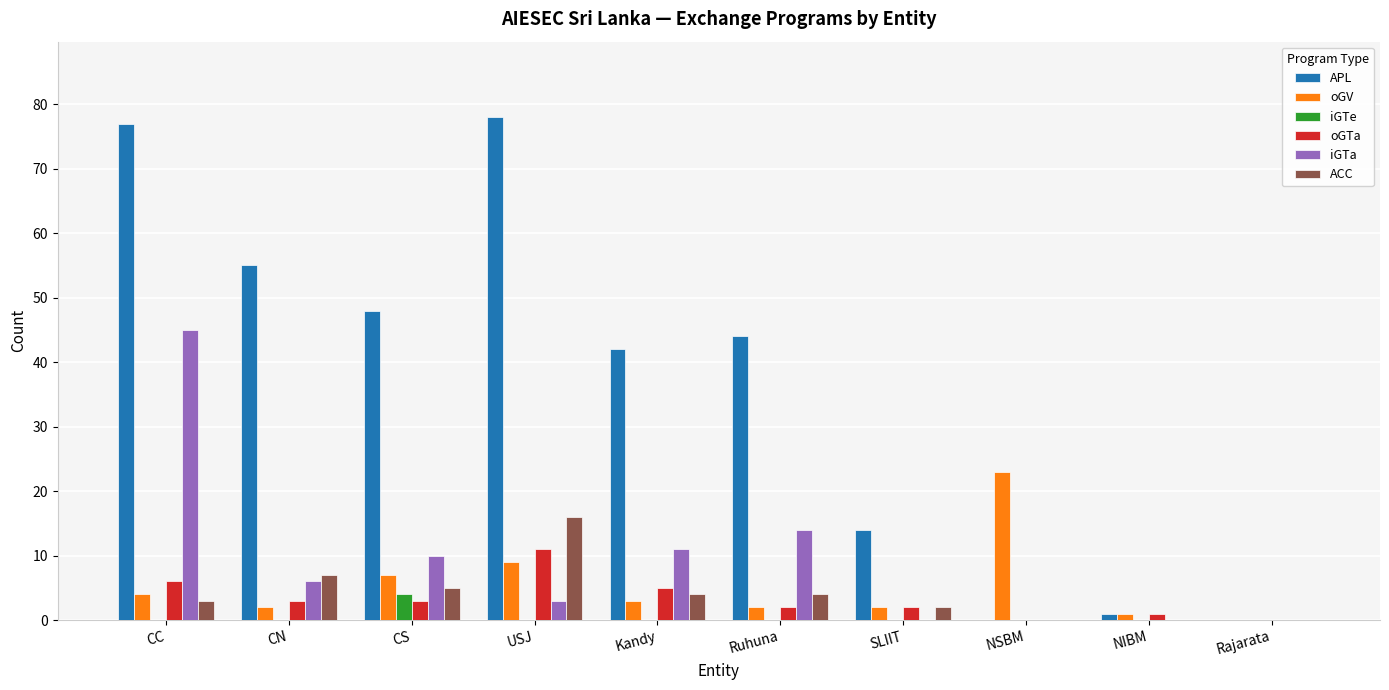

Where is iGTa nearest to the value 22?

Ruhuna